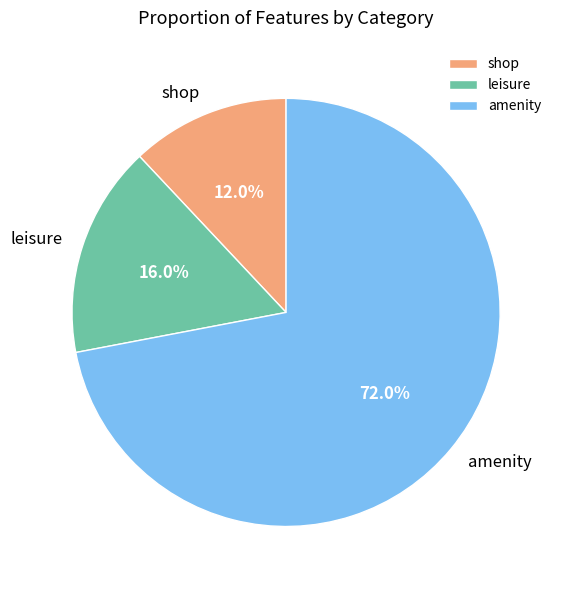

What is the total percentage of shop and amenity?

84.0%